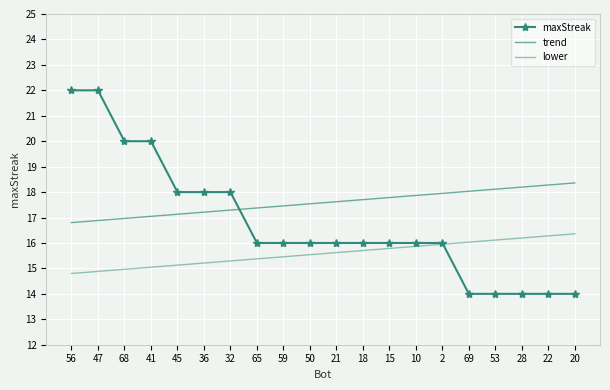

List the series in order of their overall mean, highest first.

trend, maxStreak, lower